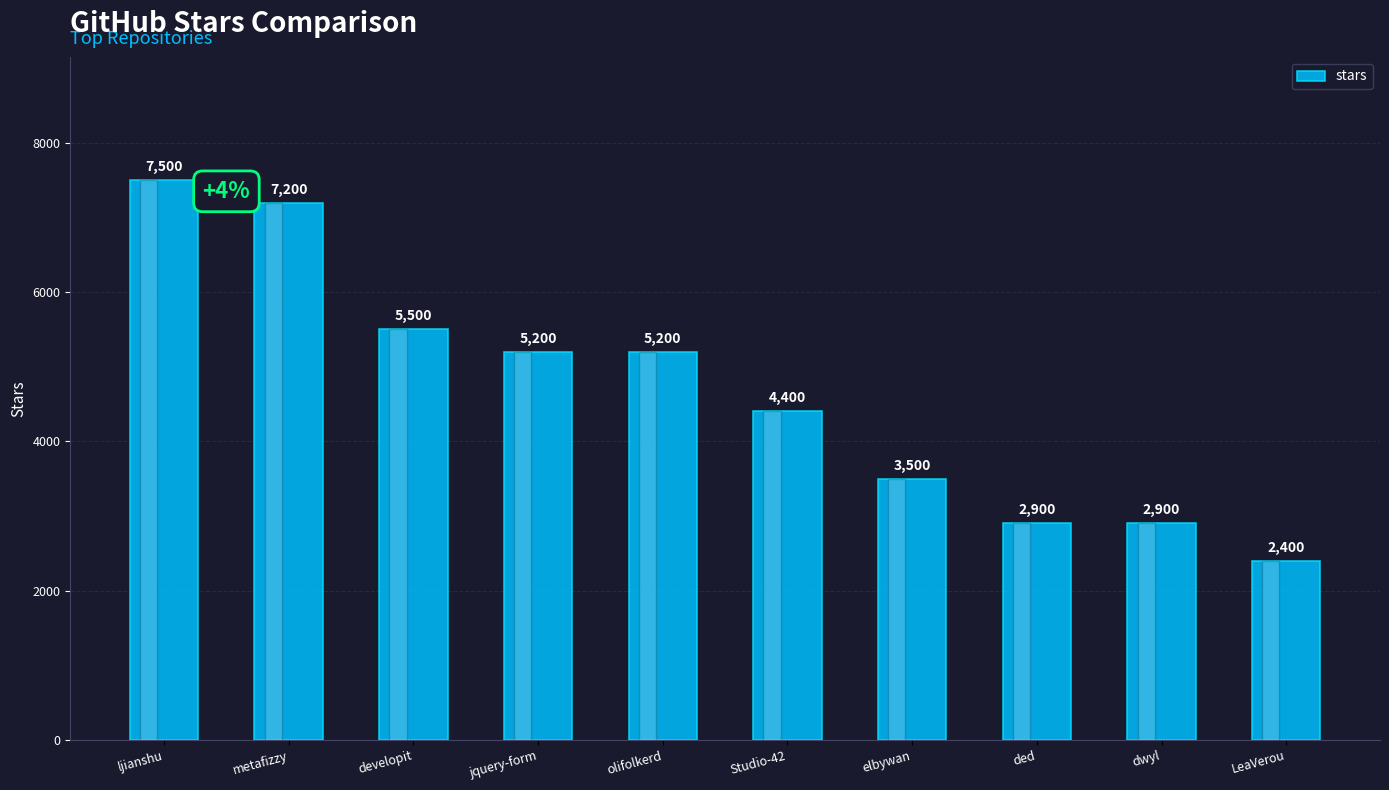

What is the ratio of the value at developit to the value at olifolkerd?

1.1